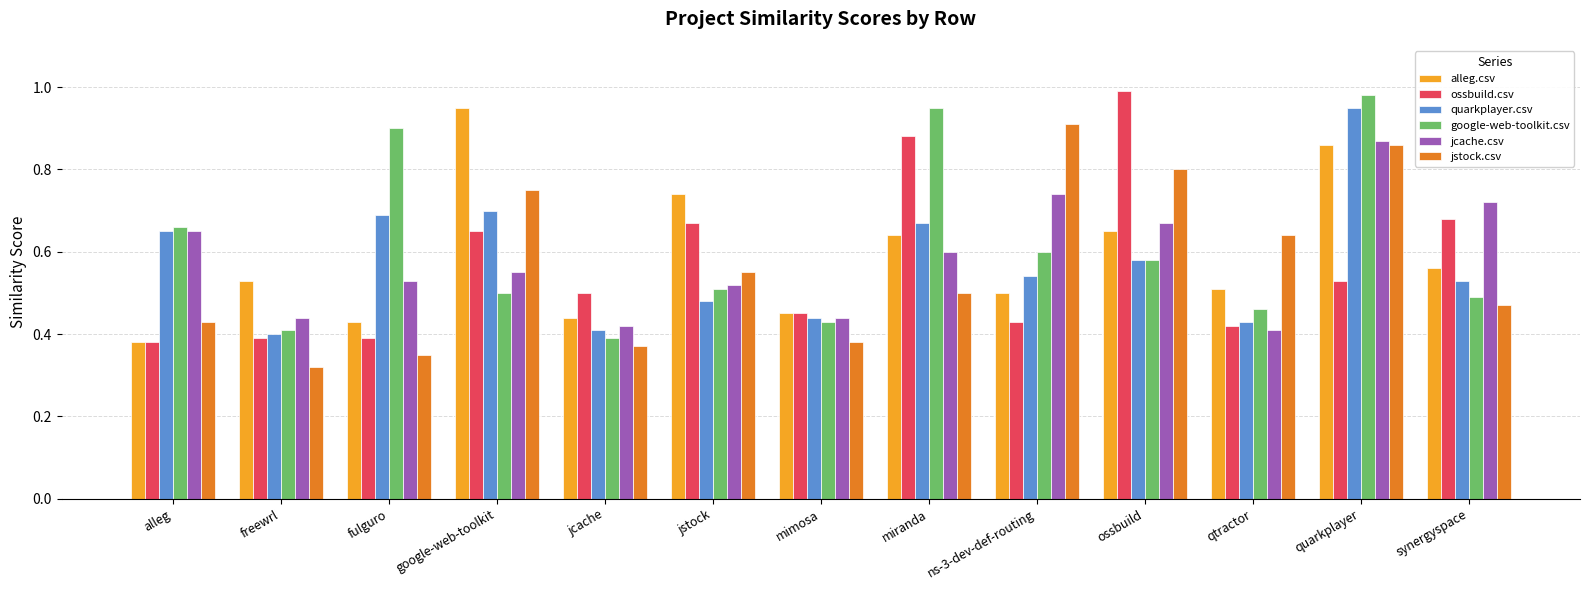

What is the sum of all jcache.csv values?

7.6